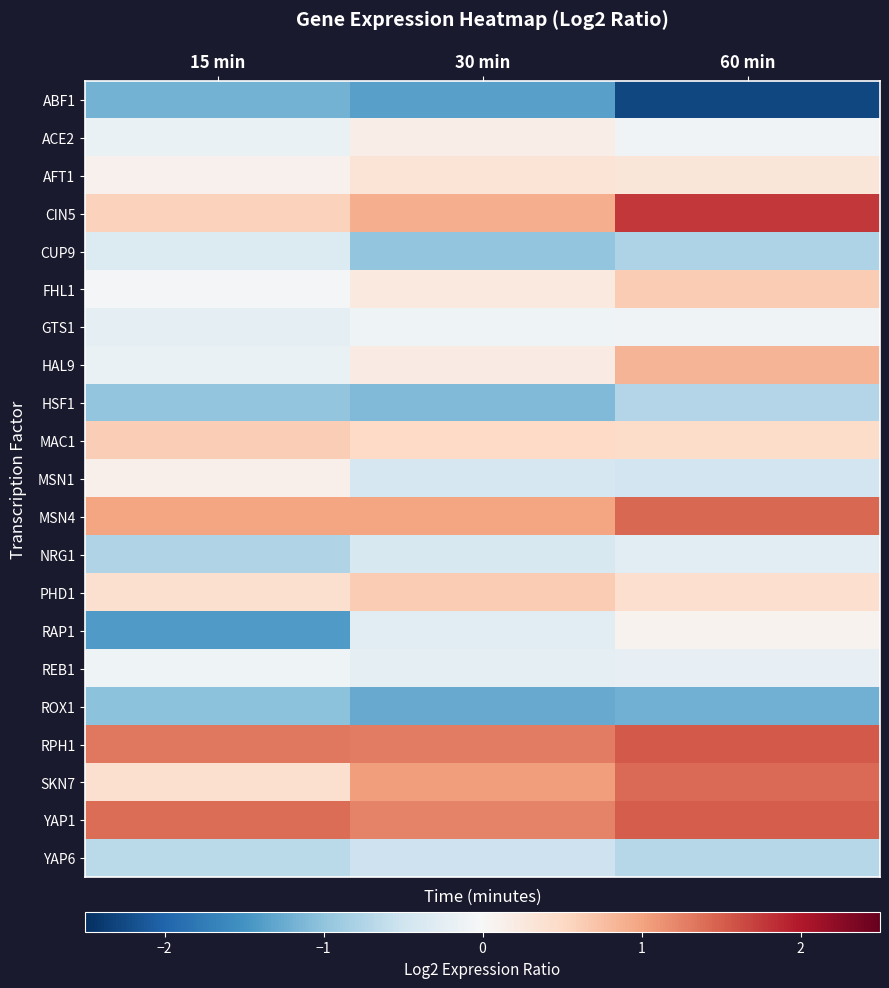

Which series changed the most between 30 min and 60 min?

ABF1